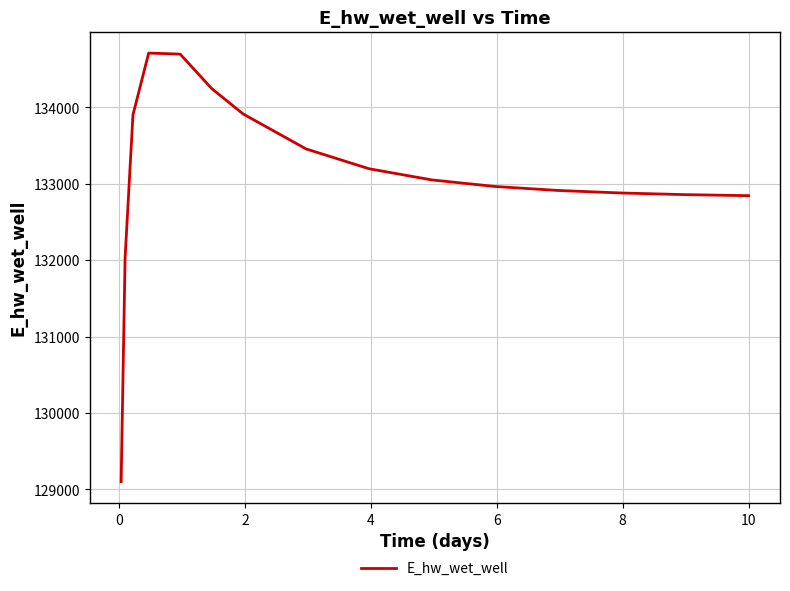

What is the greatest value displayed?

134711.8